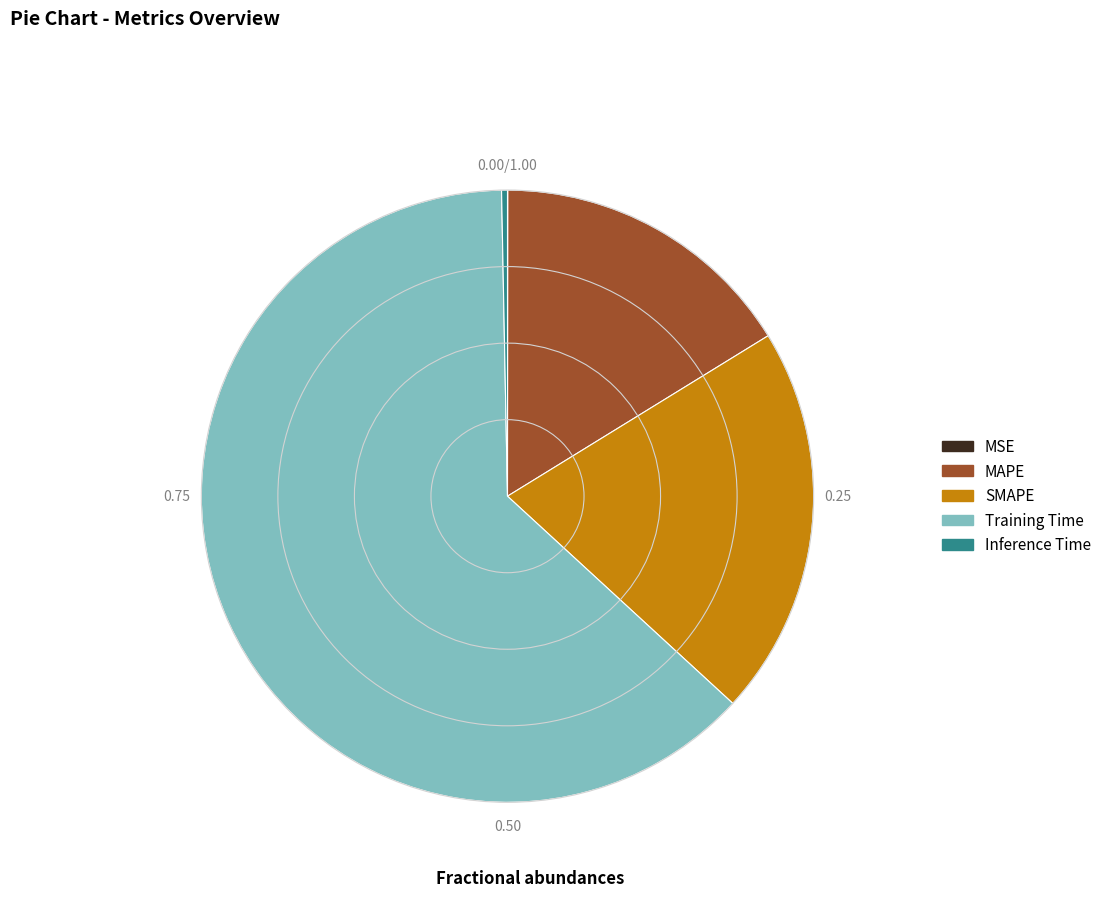

Is SMAPE the majority of the pie?

No